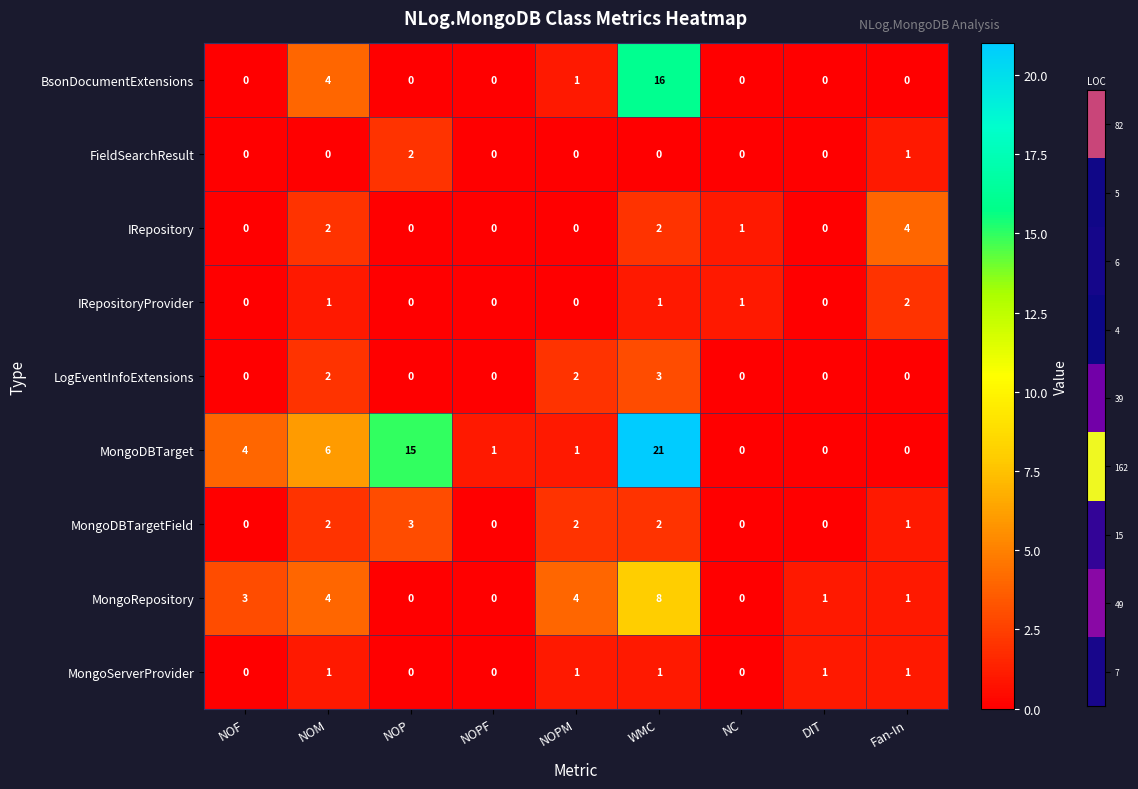

What is the difference between the highest and lowest values at NOP?

15